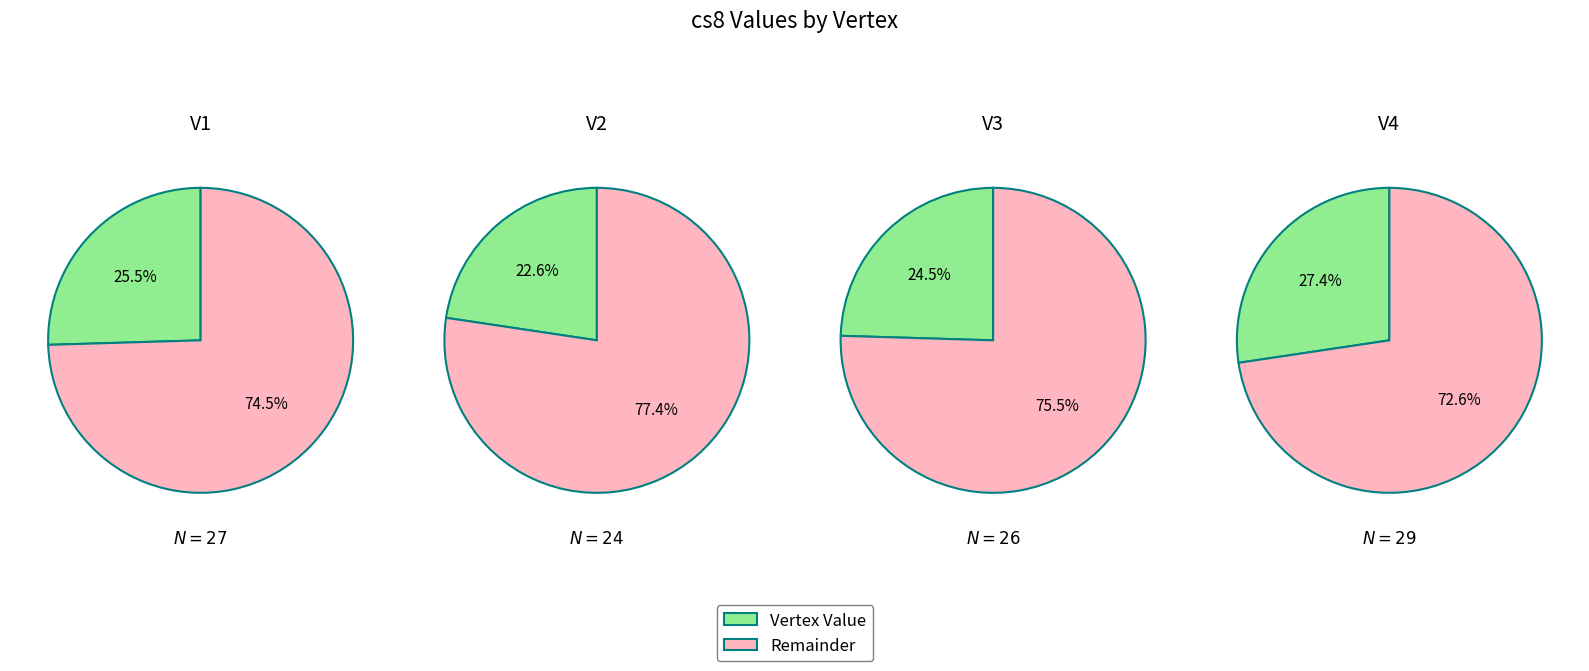

To the nearest percent, what is the difference between the largest and smallest slice percentages?

5%